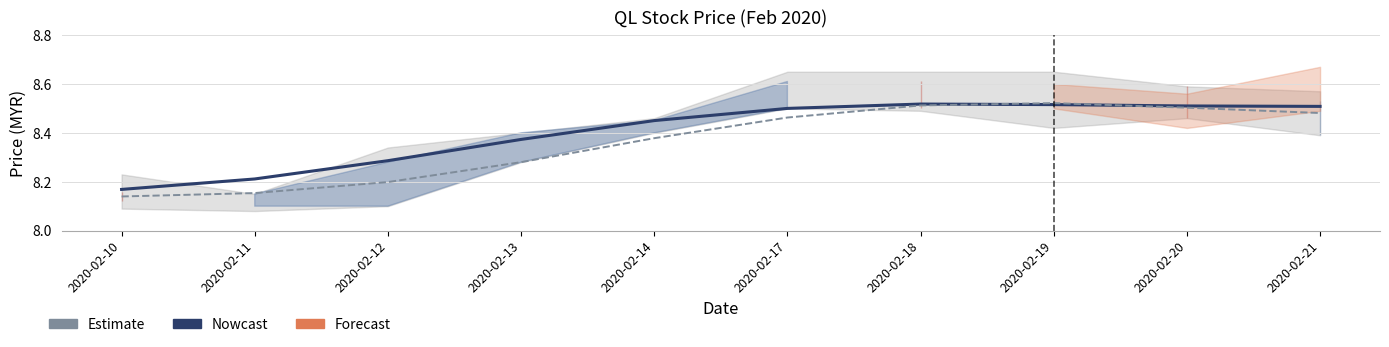

What is the difference between the maximum and minimum values in the Nowcast series?

0.3